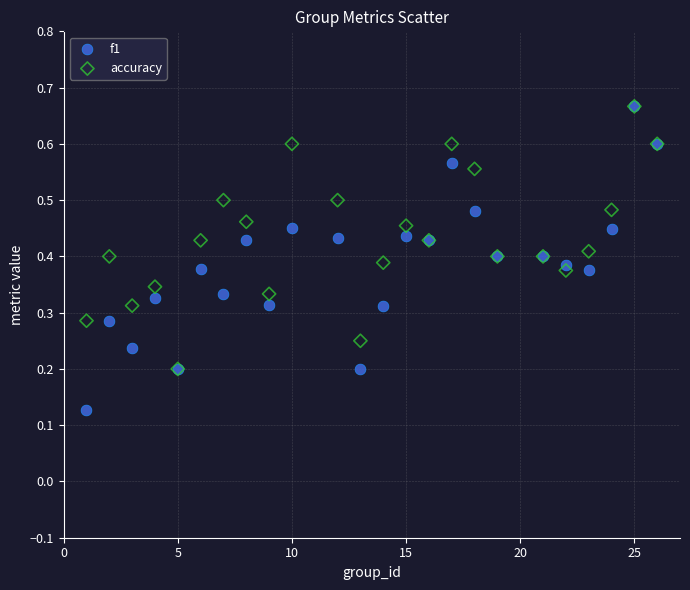

Which series reaches the minimum Y coordinate?

f1